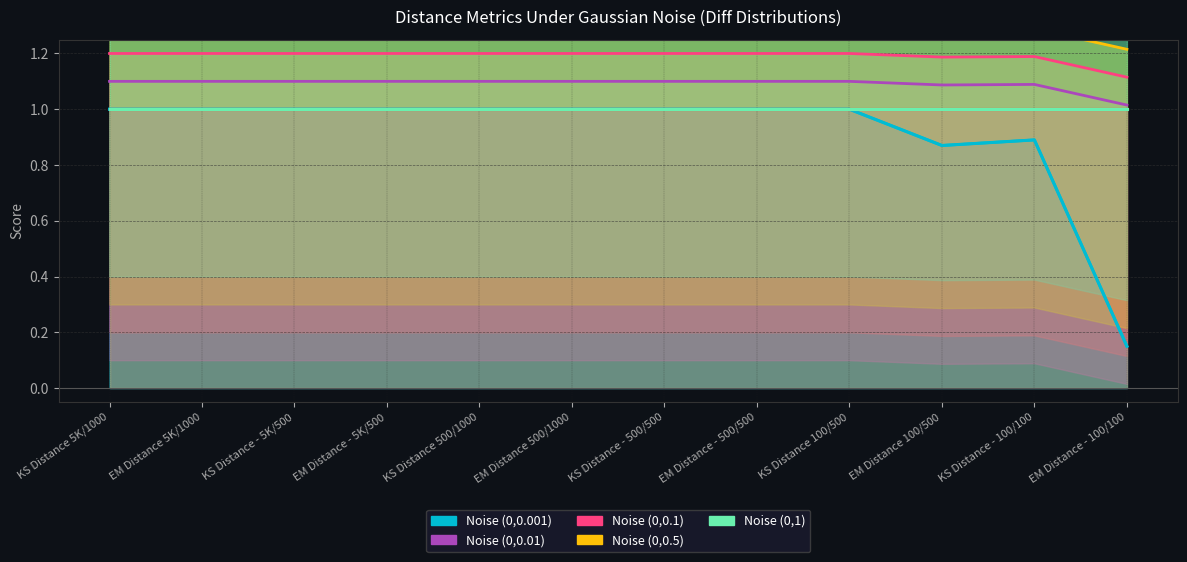

True or false: Noise (0,1) and Noise (0,0.5) cross at least once.

False